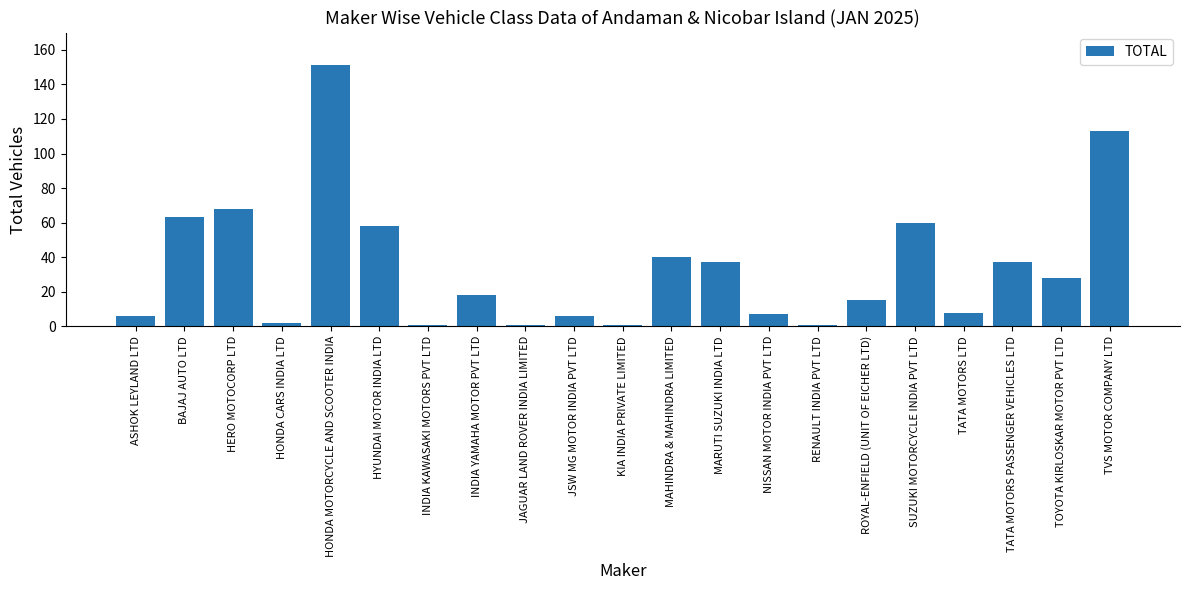

Which has a higher value, ROYAL-ENFIELD (UNIT OF EICHER LTD) or SUZUKI MOTORCYCLE INDIA PVT LTD?

SUZUKI MOTORCYCLE INDIA PVT LTD